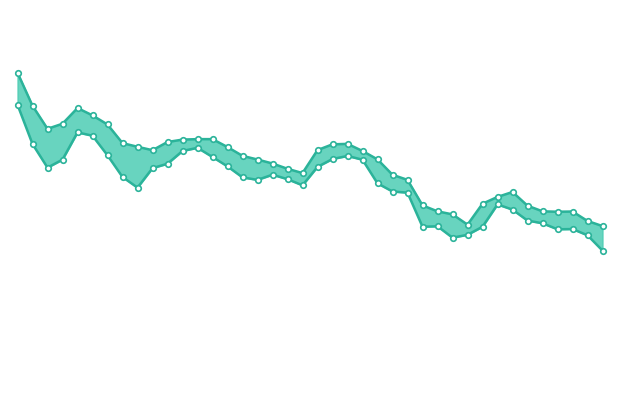

Reading right to left, list all the values displayed in this chart.

最高价: 828.7	835.0	846.9	846.6	847.1	854.1	871.3	865.1	856.6	830.5	843.3	847.1	854.5	886.4	892.8	912.0	922.5	931.4	930.9	923.6	894.9	900.3	906.9	911.9	916.4	927.4	937.3	937.4	936.8	933.7	923.5	927.8	932.4	955.6	967.0	976.2	956.6	950.2	979.1	1020.4
最低价: 798.0	817.2	824.9	824.6	832.2	835.5	849.2	855.7	827.8	817.7	814.2	828.4	827.8	870.5	871.8	882.1	911.6	916.3	912.5	902.7	879.6	887.2	892.9	886.4	889.5	903.2	915.0	926.5	922.5	906.6	901.1	876.7	890.0	917.1	941.6	945.8	911.7	901.7	931.2	980.3